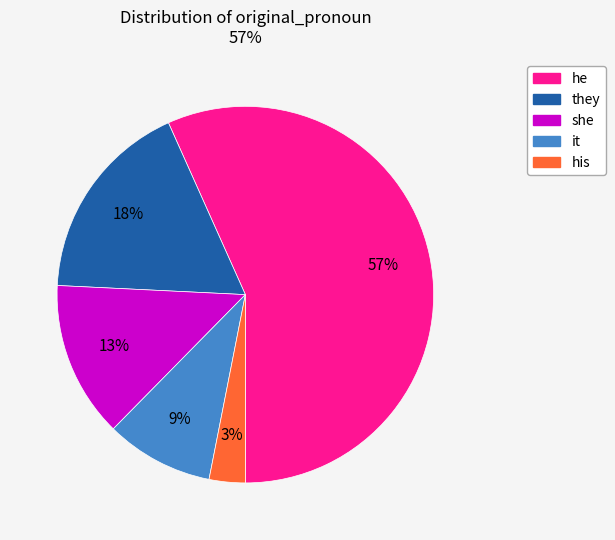

To the nearest percent, what is the difference between the largest and smallest slice percentages?

54%